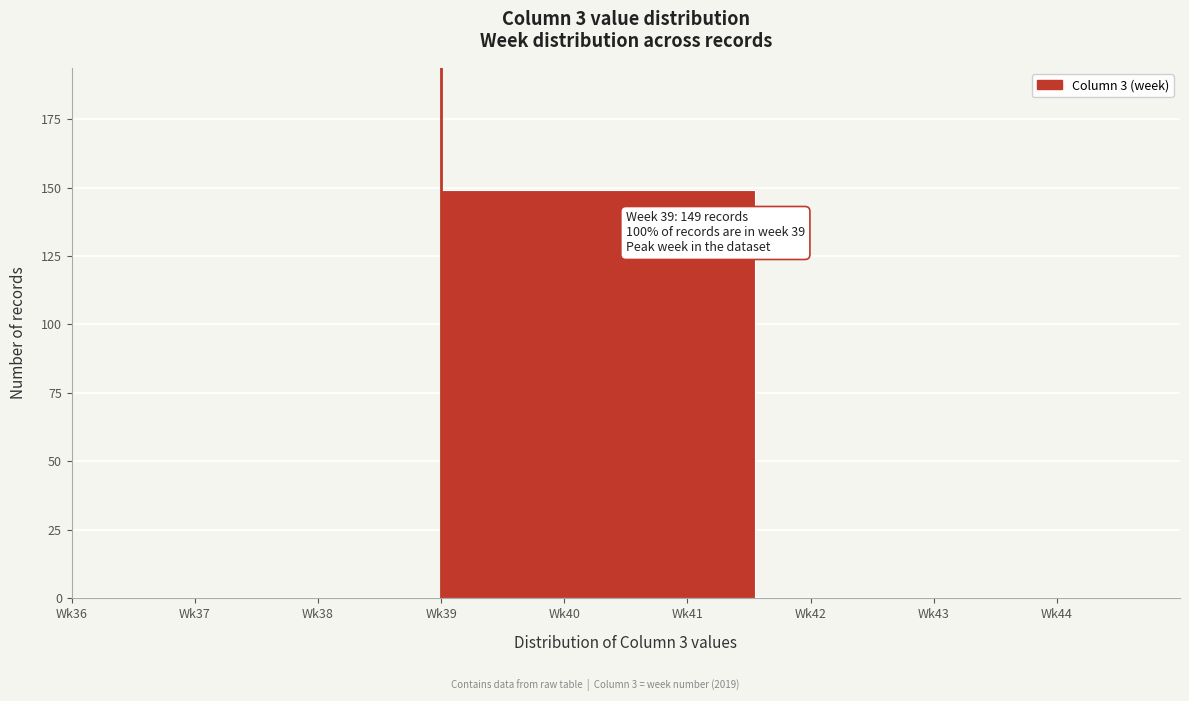

Reading left to right, list all the values displayed in this chart.

Wk37=0	Wk40=149	Wk43=0